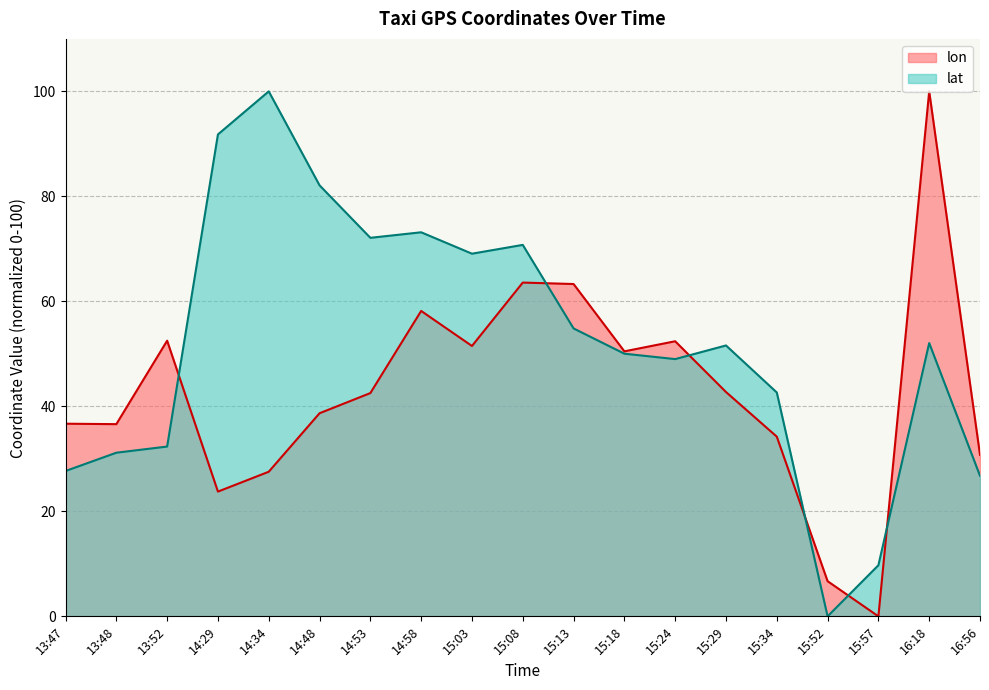

What is the label of the 18th point from the left?

16:18